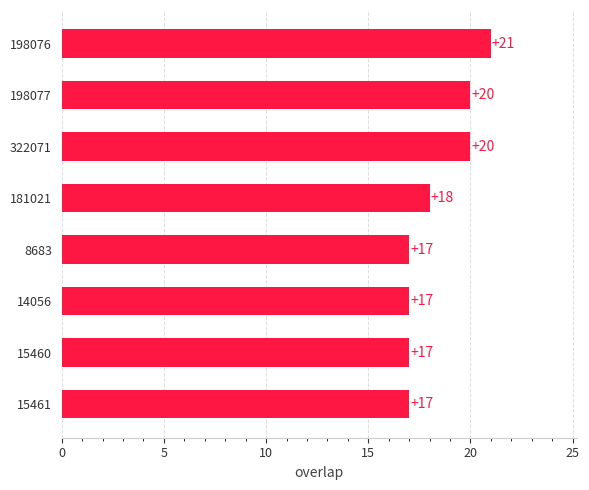

Which has a higher value, 8683 or 198076?

198076